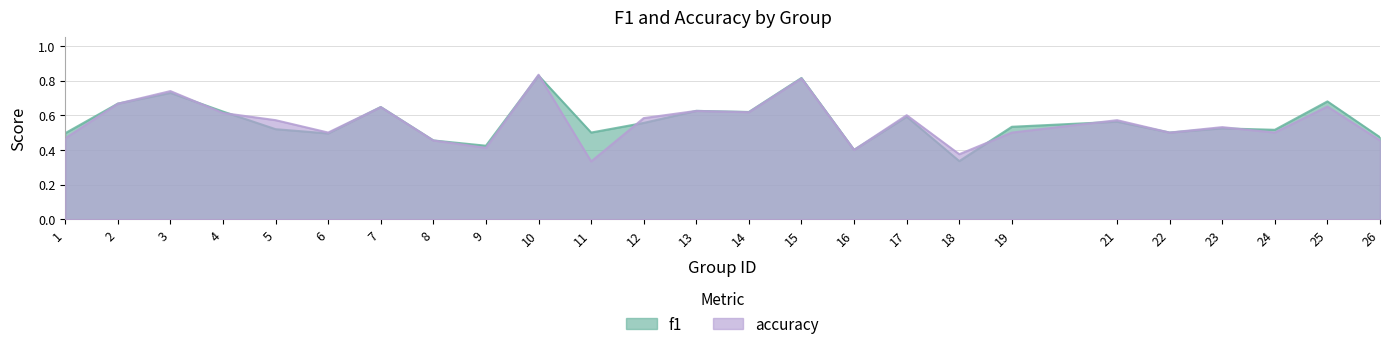

Count the number of categories in the chart.

25